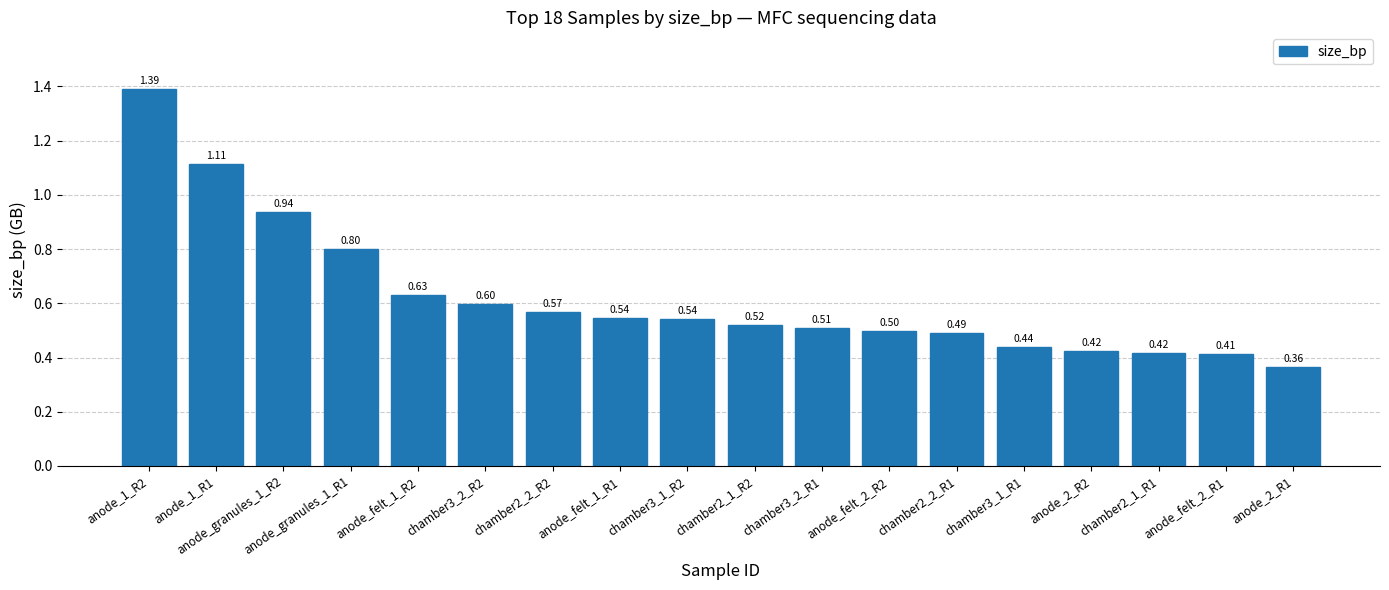

The value at anode_1_R1 is 0.3. True or false?

False